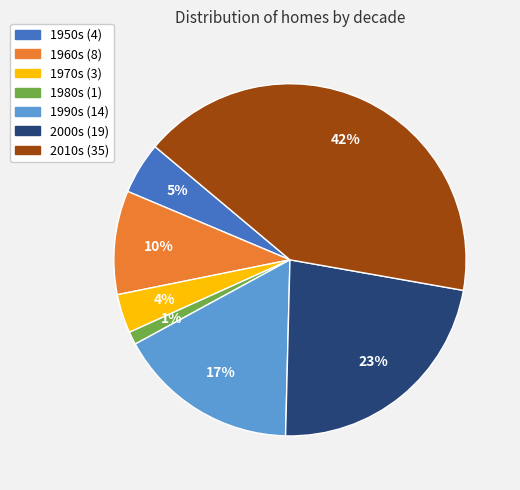

True or false: 1950s accounts for 5% of the total.

True